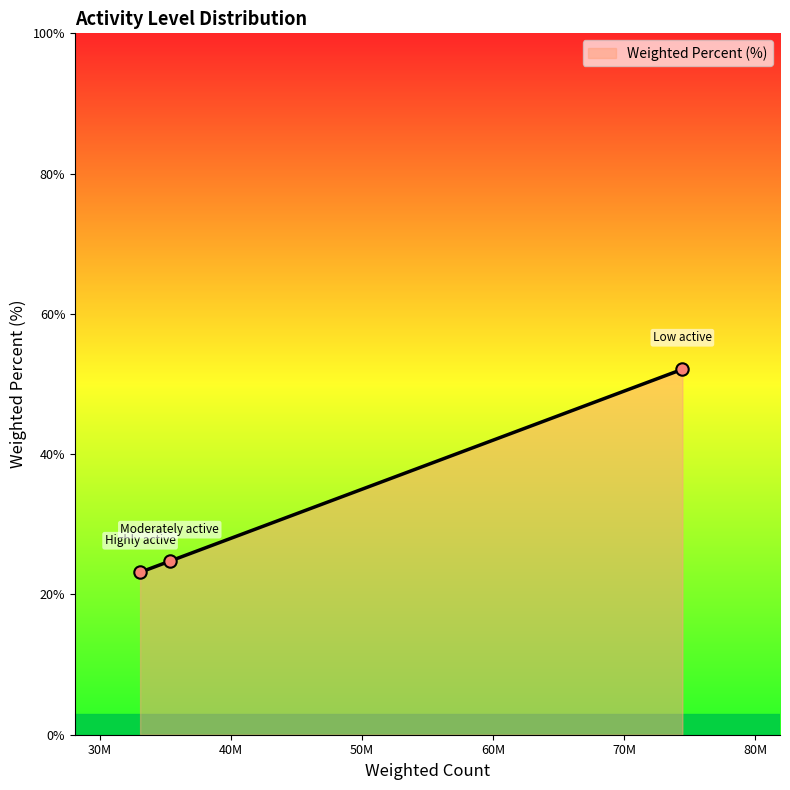

What is the average value?

33.3